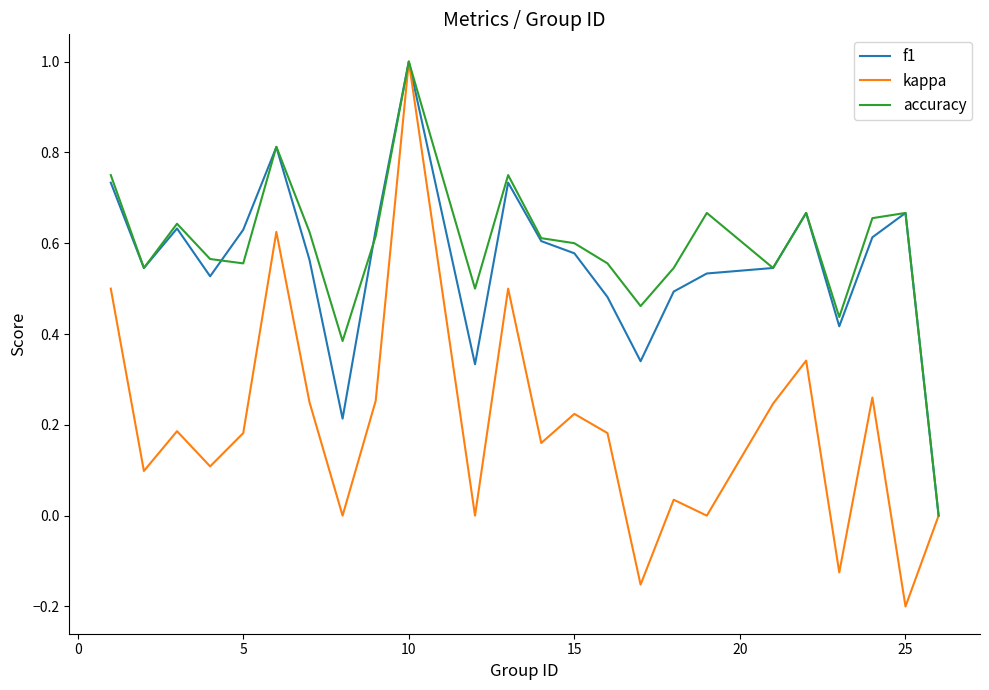

What is the greatest value displayed?

1.0